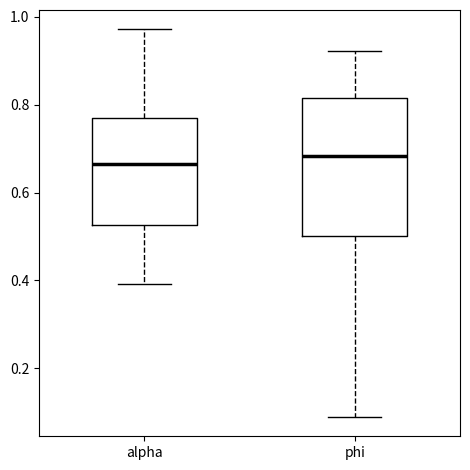

Comparing the boxes themselves (not the whiskers), which one is the tallest?

phi